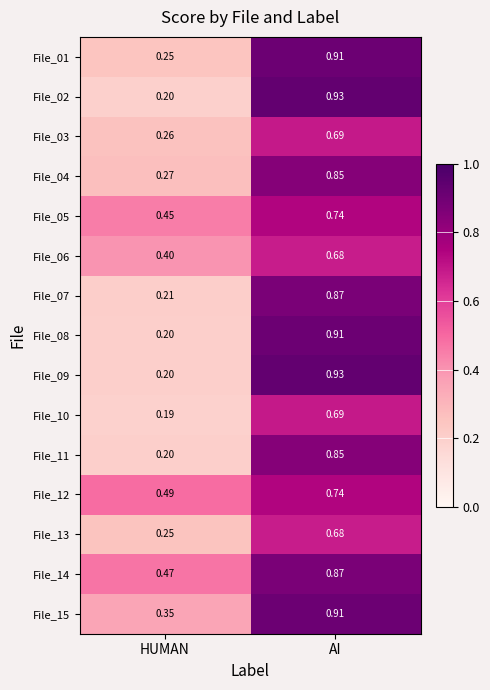

Which category has the lowest value in the File_09 series?

HUMAN